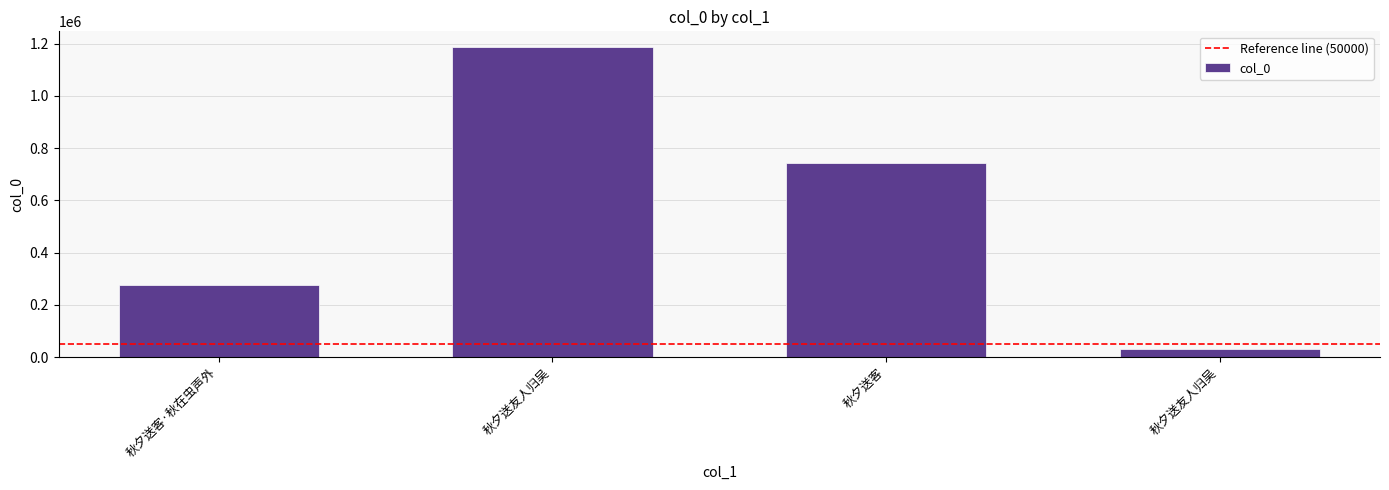

The value at 秋夕送友人归吴 is 31126. True or false?

True